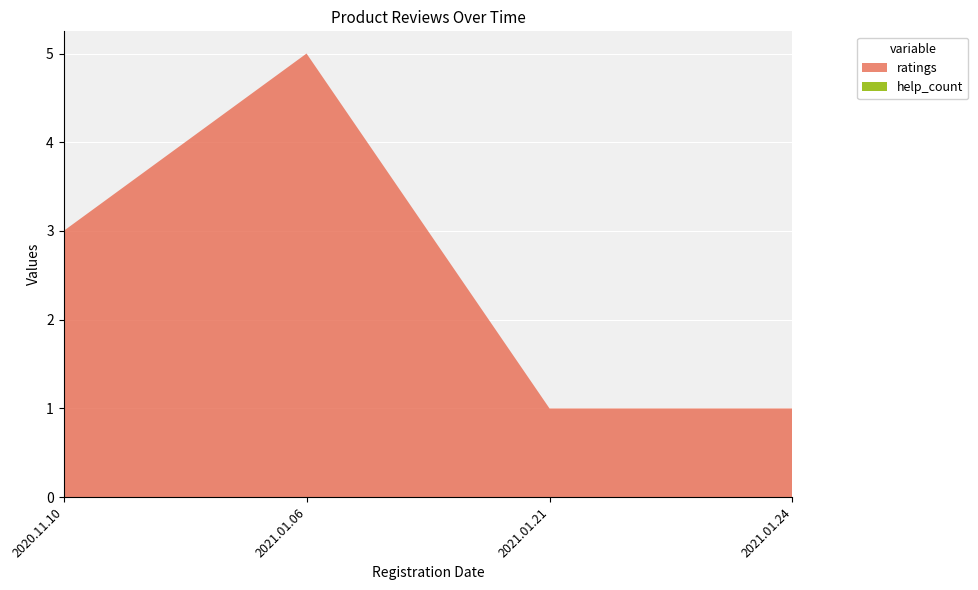

Reading left to right, extract all data points from this chart.

ratings: 3	5	1	1
help_count: 0	0	0	0